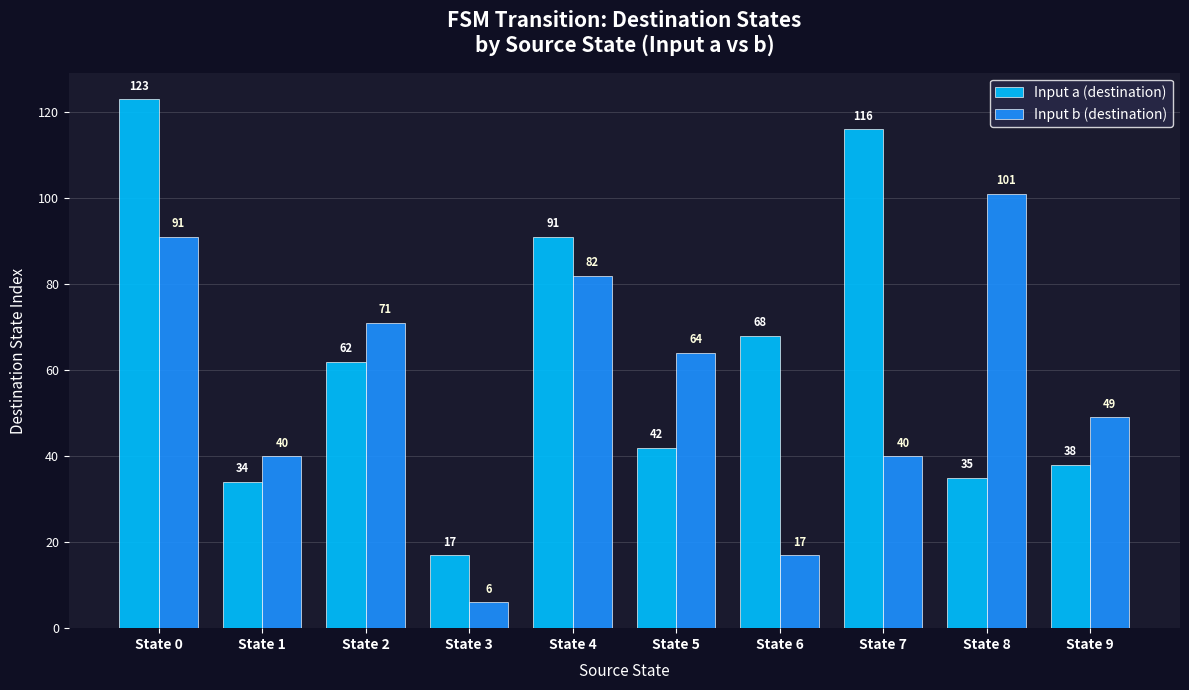

What is the greatest value displayed?

123